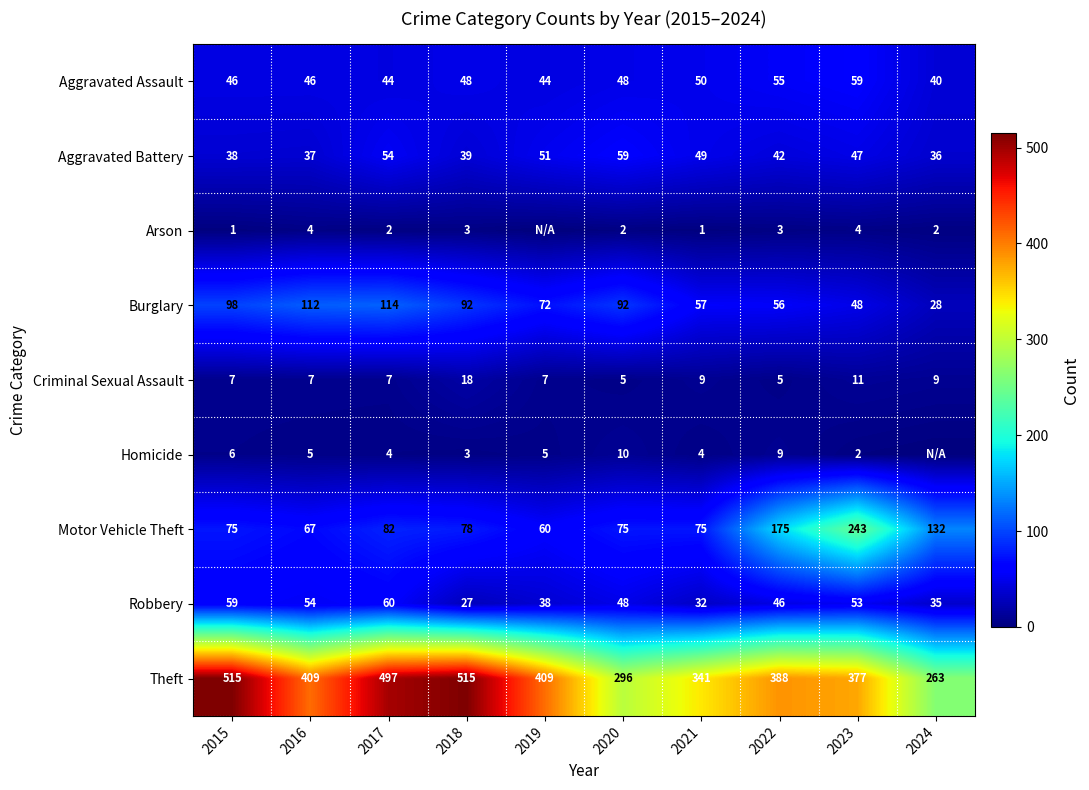

What is the spread (max minus min) of values at 2021?

340